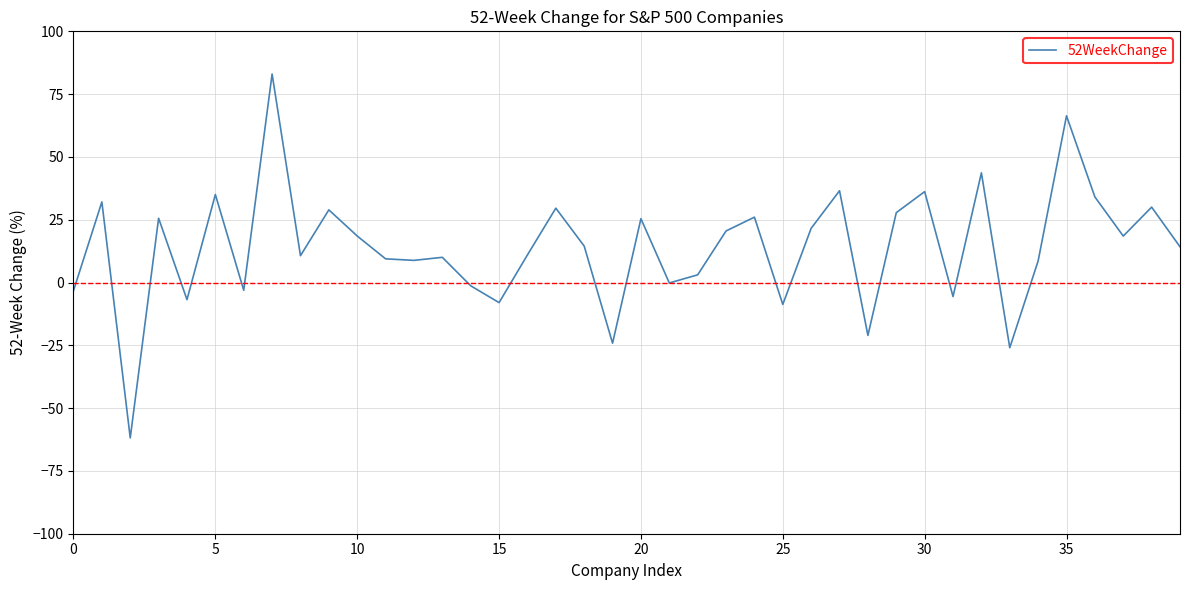

What is the maximum value shown in the chart?

83.0